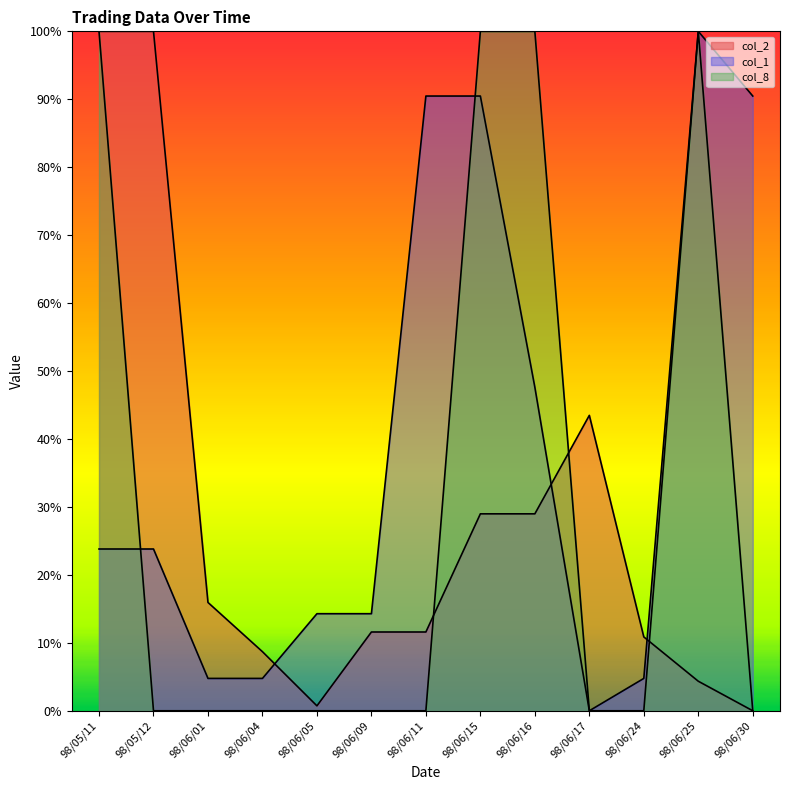

At which label is col_8 closest to 0?

98/05/12